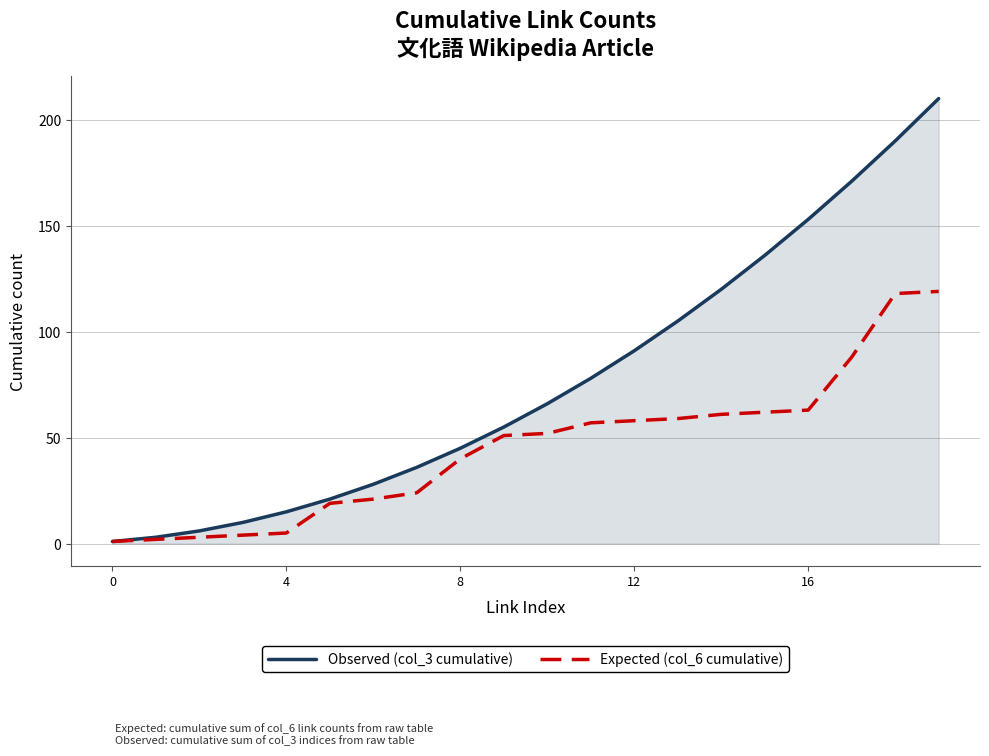

At how many categories does at least one series exceed 52?

11